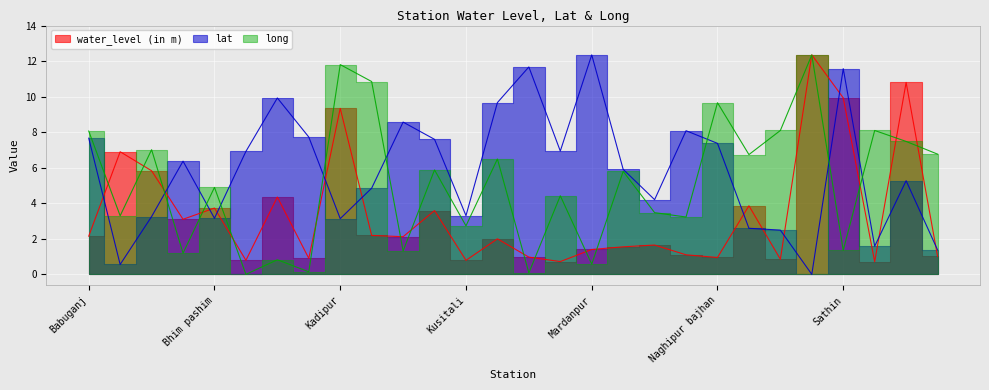

The long series shows 6.9 at Maniari aliganj. True or false?

False